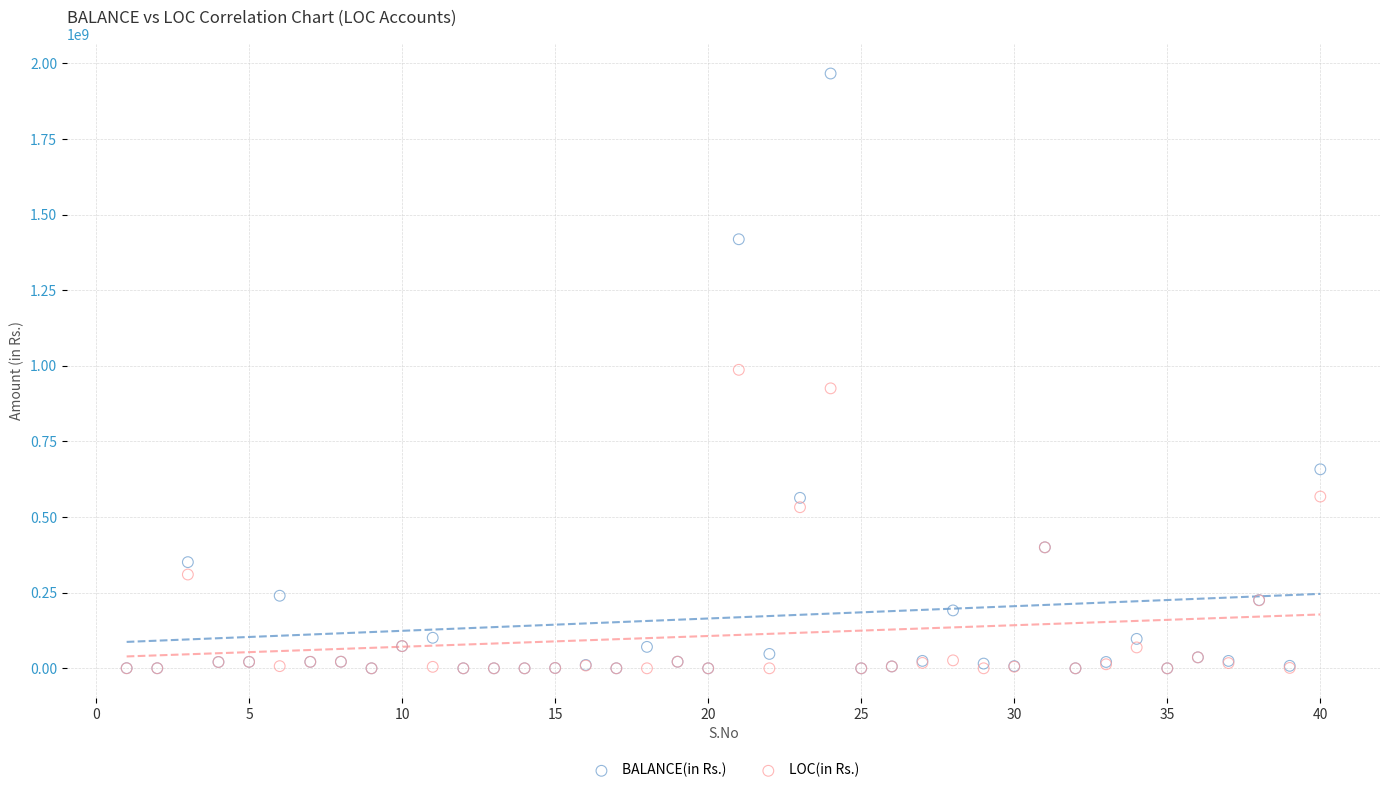

What are all the series names shown in the legend?

BALANCE(in Rs.), LOC(in Rs.)